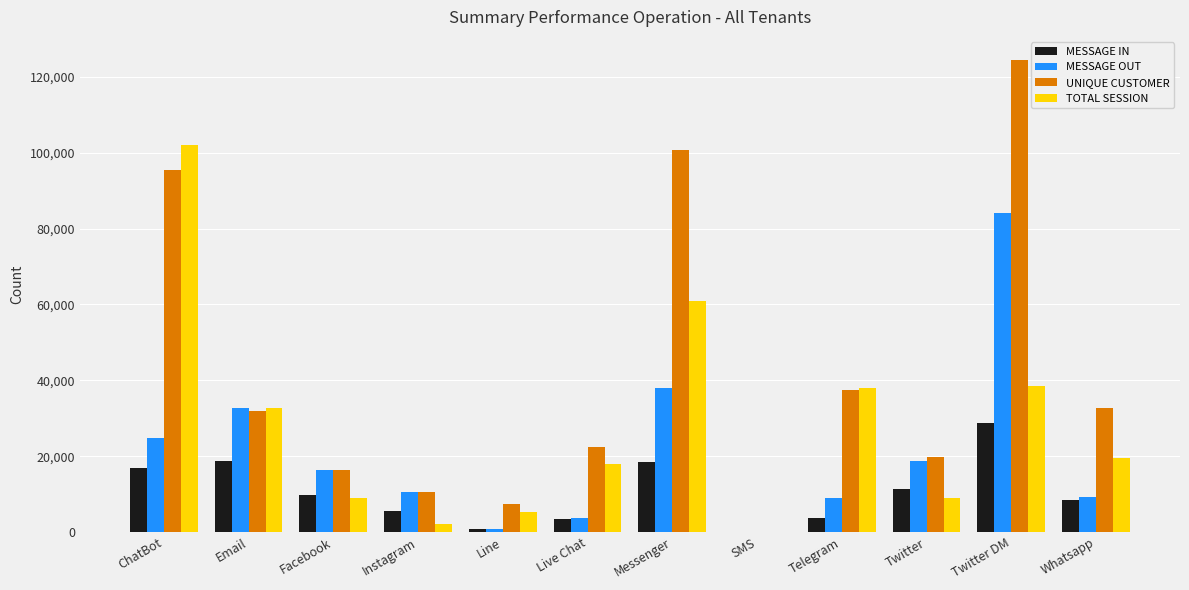

At which label is UNIQUE CUSTOMER closest to 62177?

Telegram